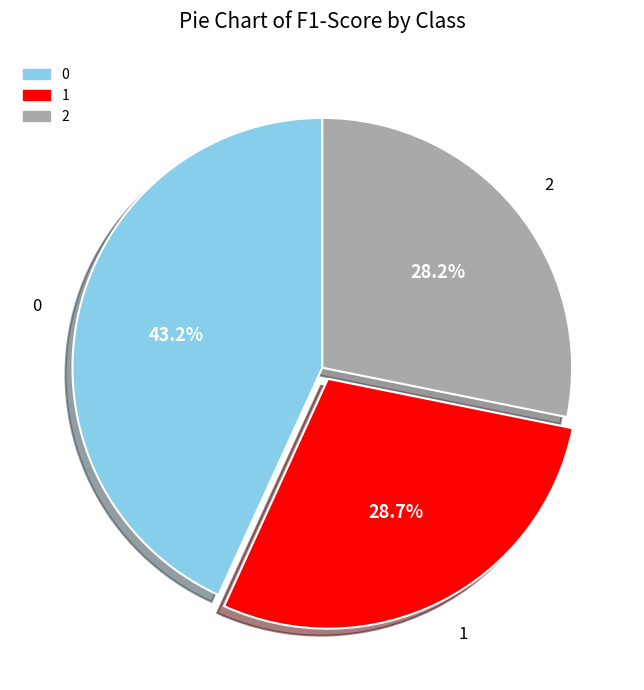

Is the sum of 1 and 0 greater than half?

Yes